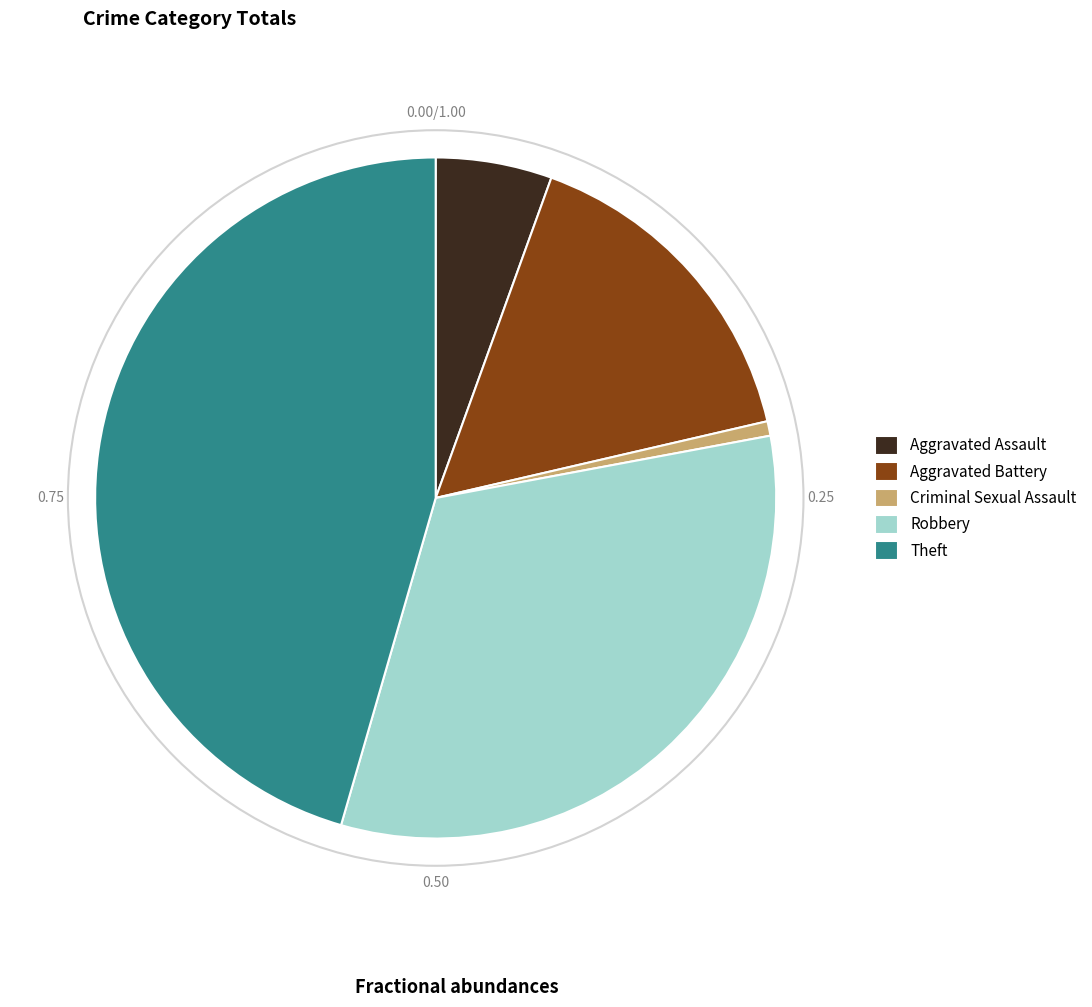

Is there a majority slice in this chart?

No